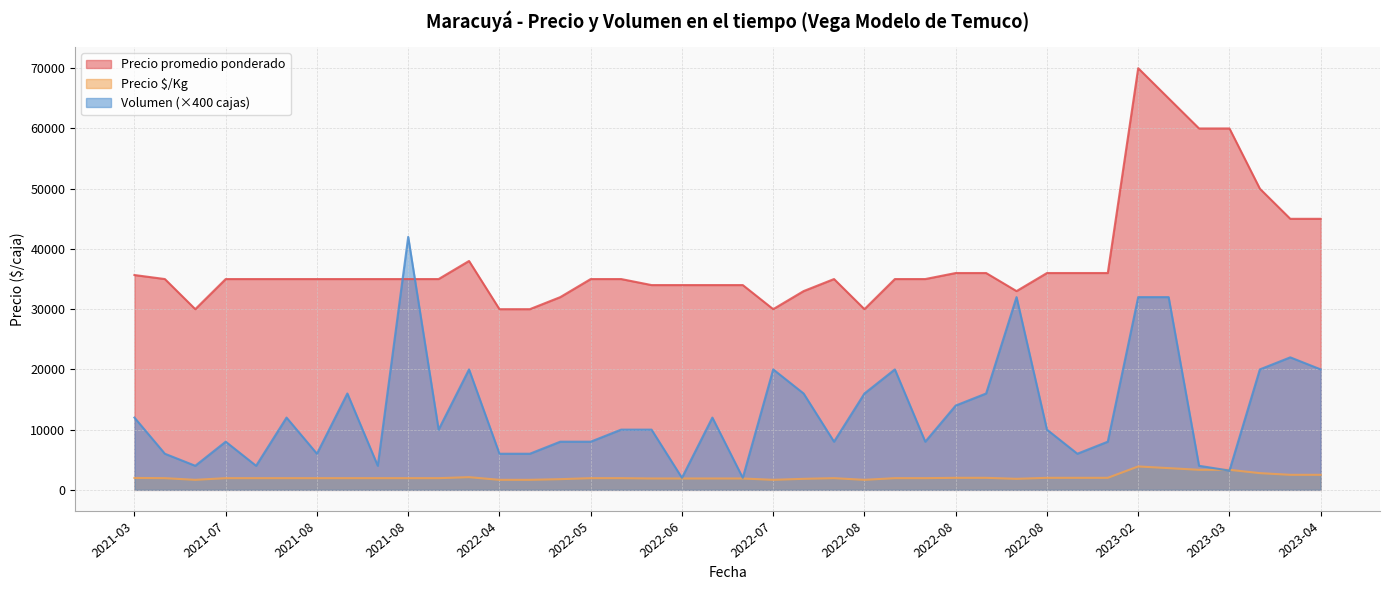

True or false: Precio promedio ponderado and Precio Â¹/Kg cross at least once.

False